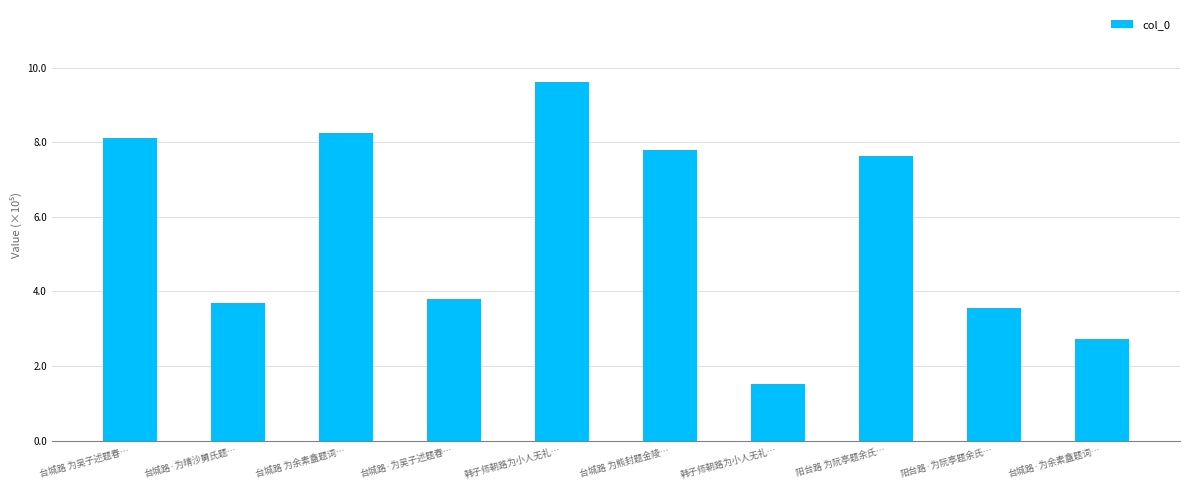

Does the chart contain any negative values?

No